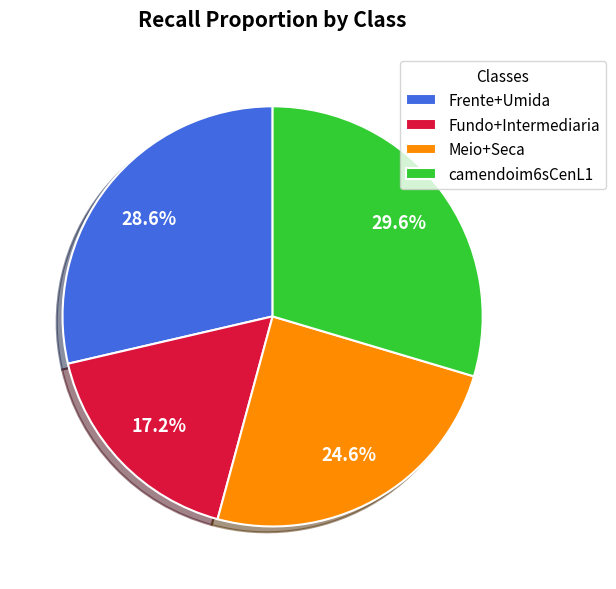

Rank the categories by value from highest to lowest.

camendoim6sCenL1, Frente+Umida, Meio+Seca, Fundo+Intermediaria